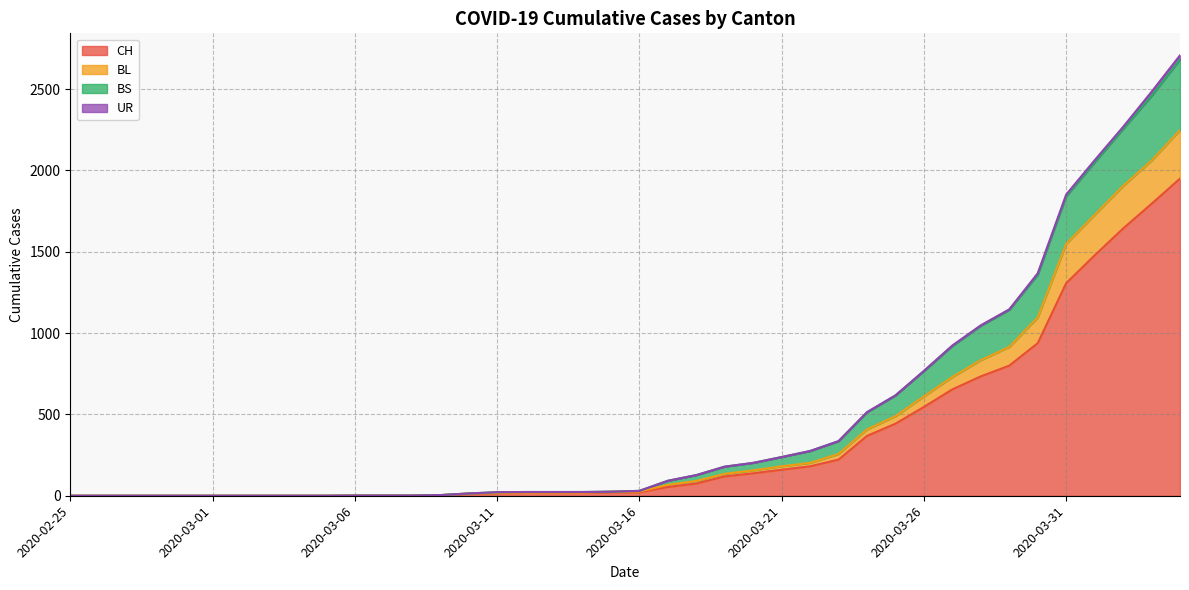

Which has a higher value, 2020-03-06 or 2020-03-27?

2020-03-27